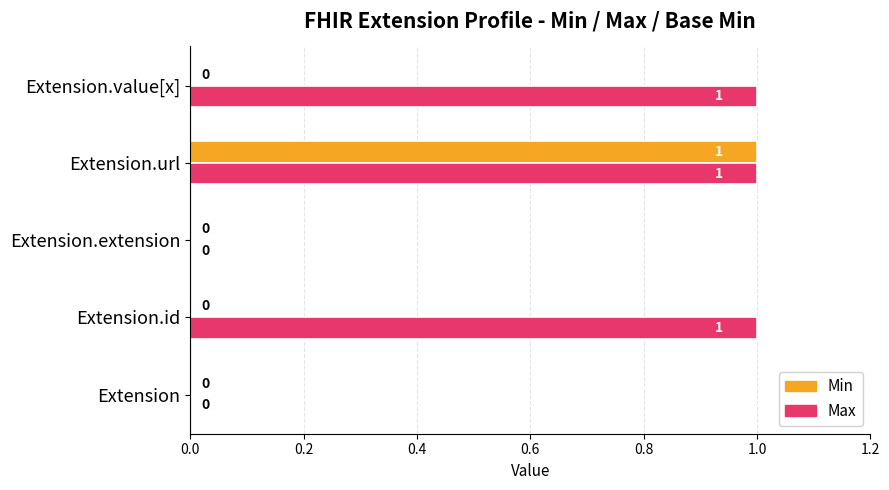

Which series changed the most between Extension.extension and Extension.value[x]?

Max